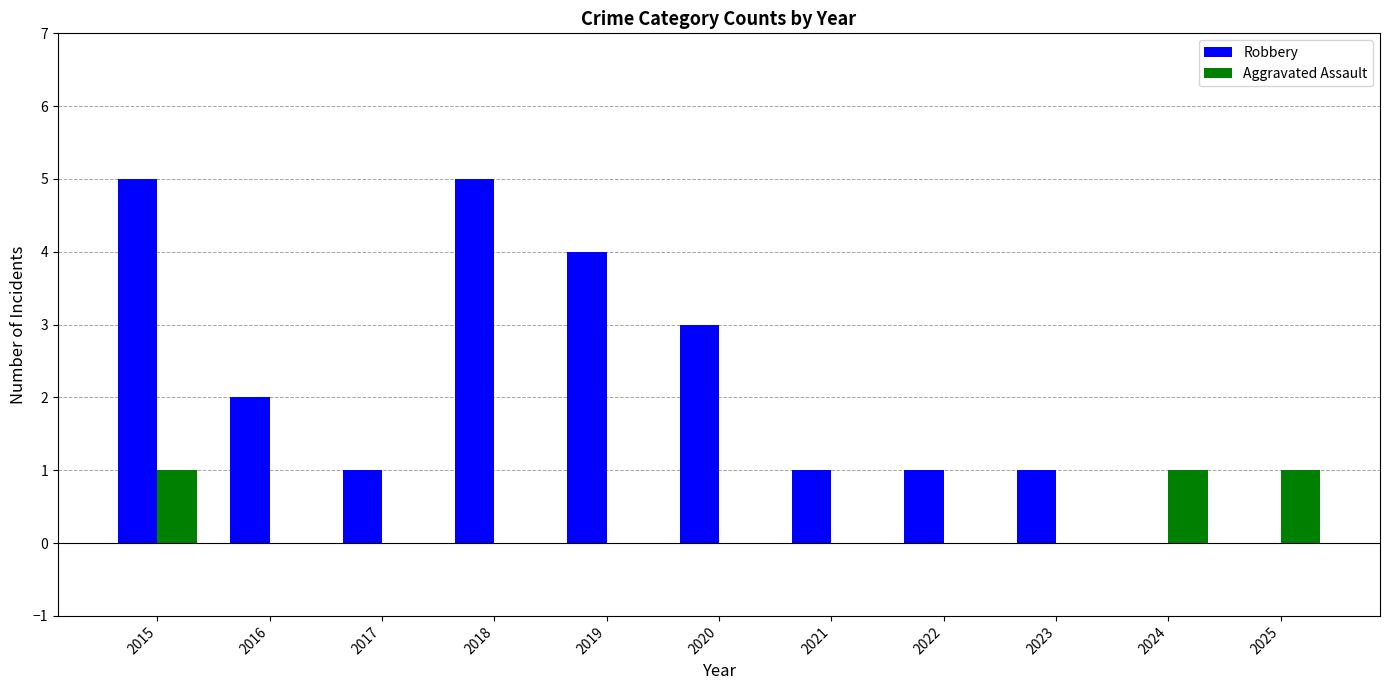

Count the number of categories in the chart.

11